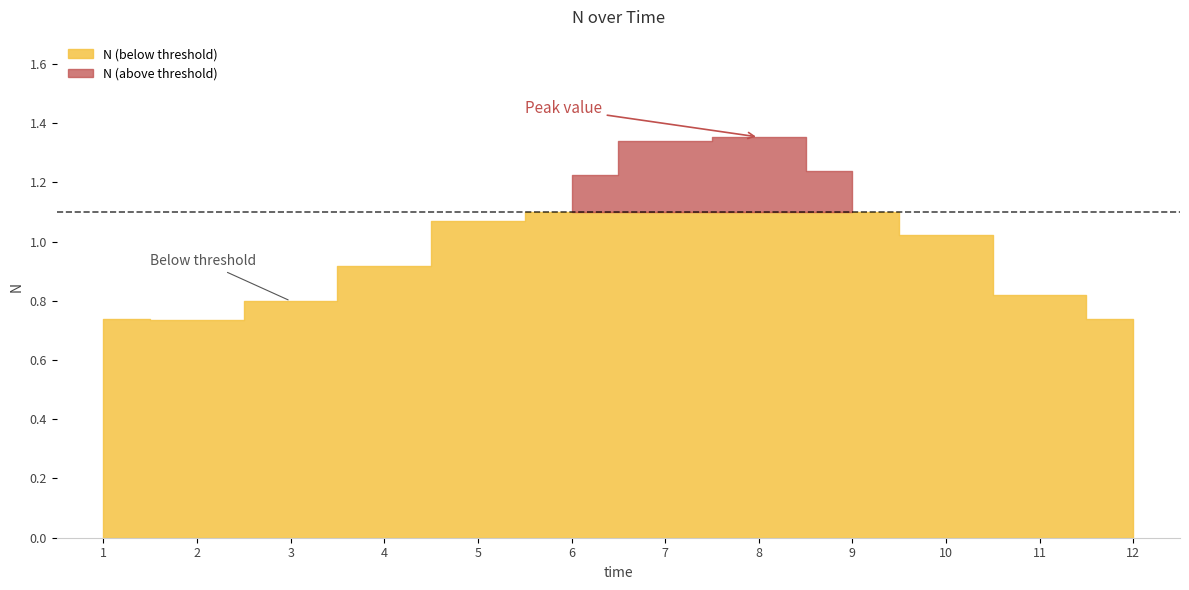

True or false: the data shows 0.9 at 4.

True